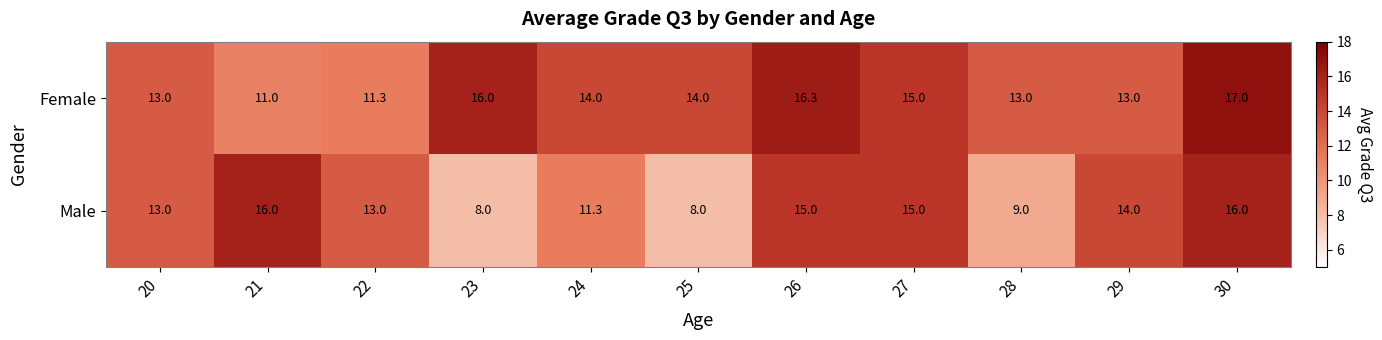

Rank the series by their maximum value, from lowest to highest.

Male, Female